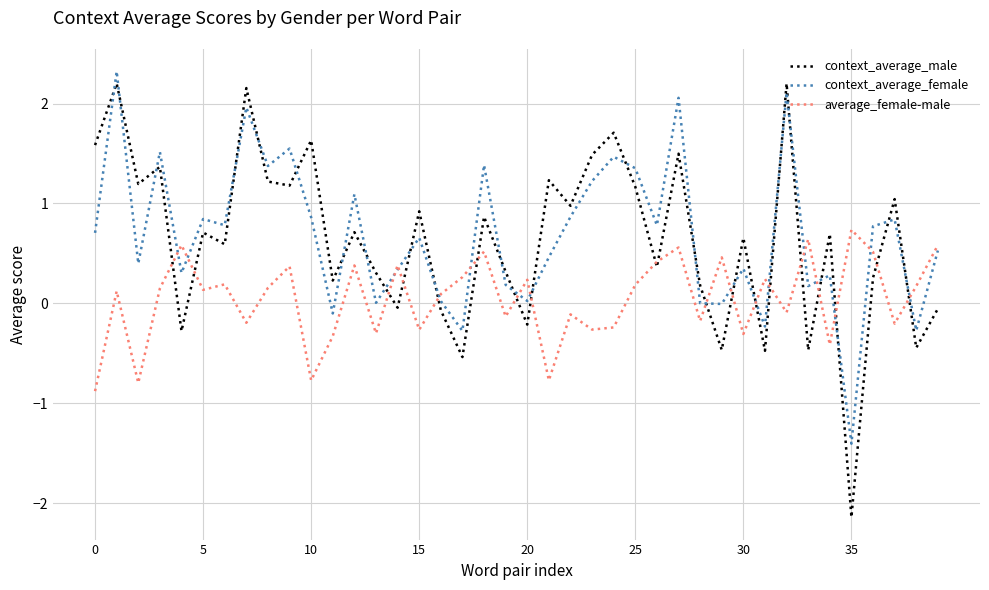

What is the lowest value of the average_female-male series?

-0.9